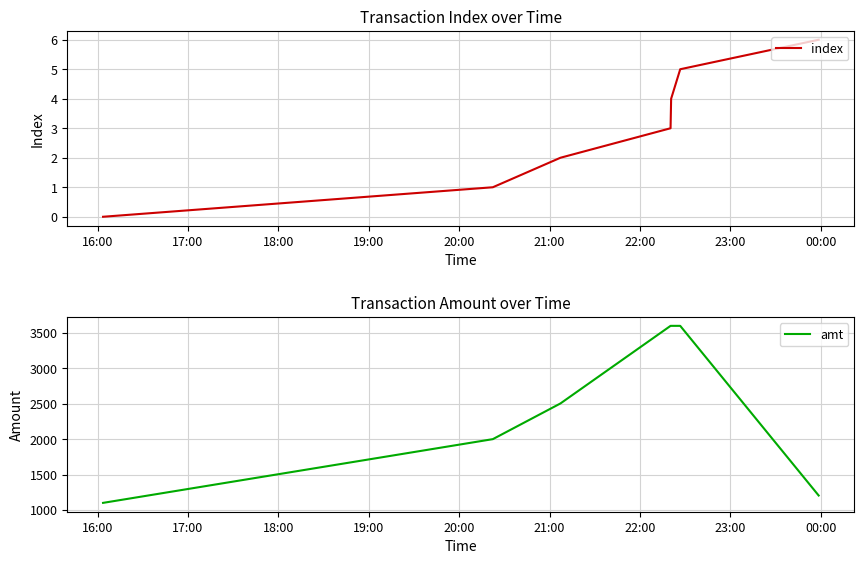

How many series are shown in this chart?

2